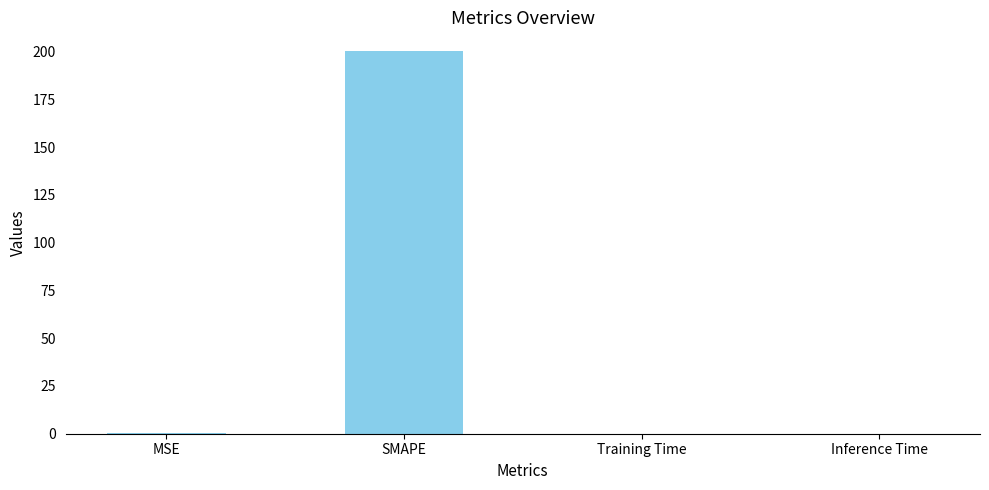

What is the approximate value at SMAPE?

200.0